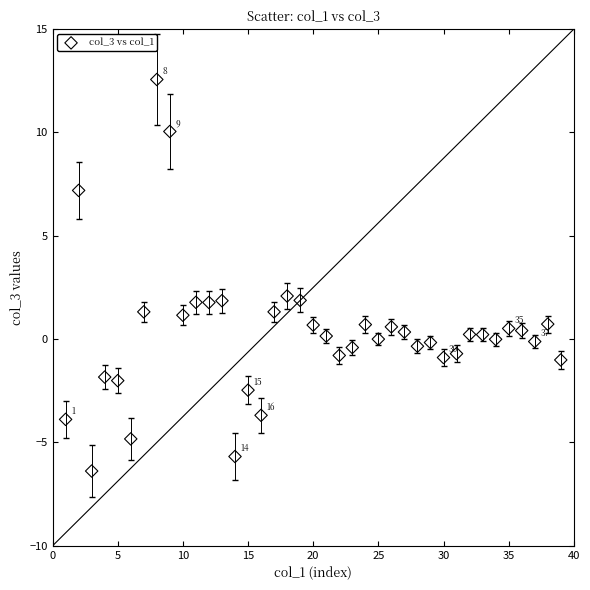

What is the range of Y values (max minus min)?

18.9